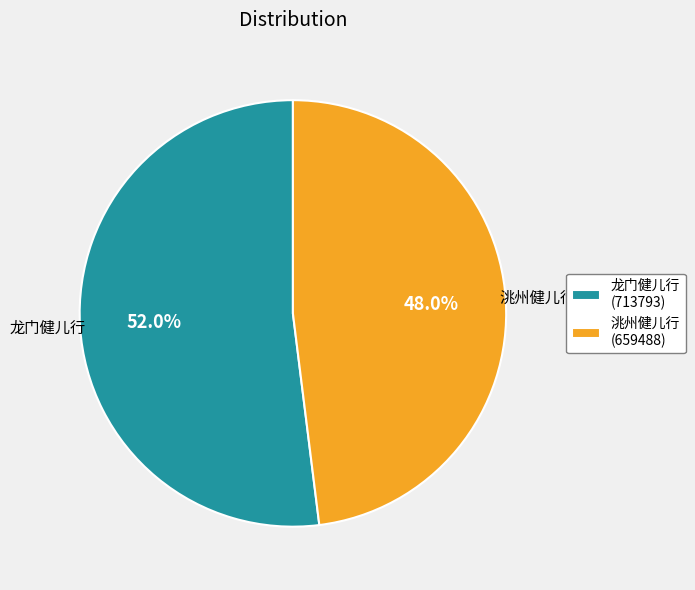

Which has a higher value, 洮州健儿行 or 龙门健儿行?

龙门健儿行